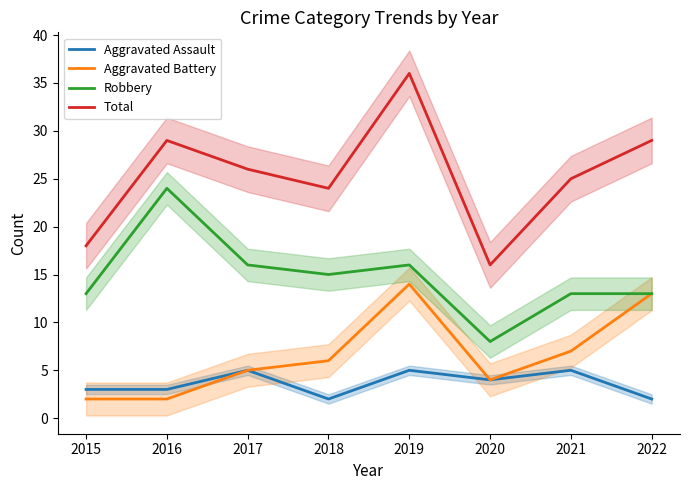

At which category does Aggravated Assault reach its first local valley?

2018